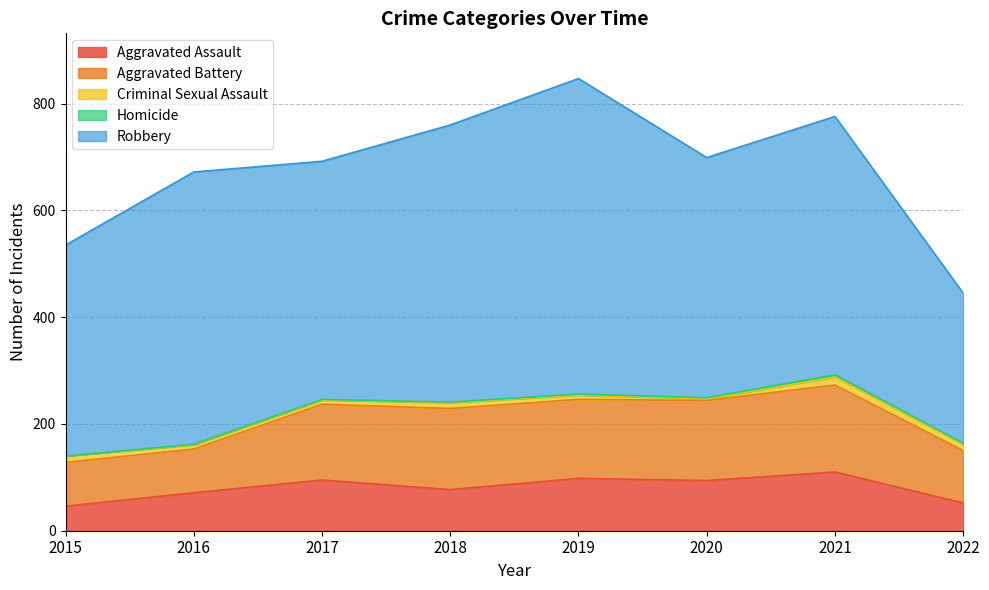

Which category has the highest value across all series?

2019